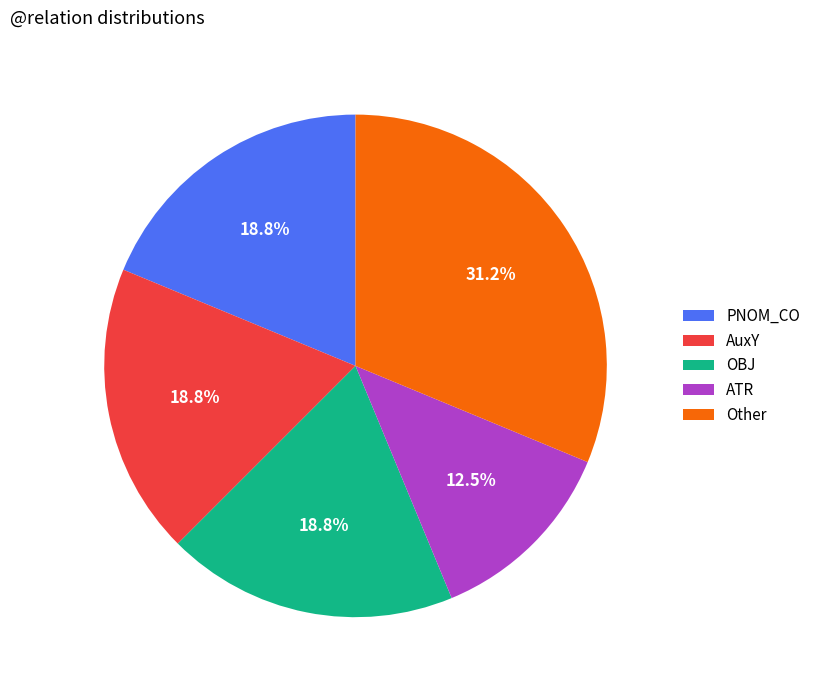

How many segments does this pie chart have?

5